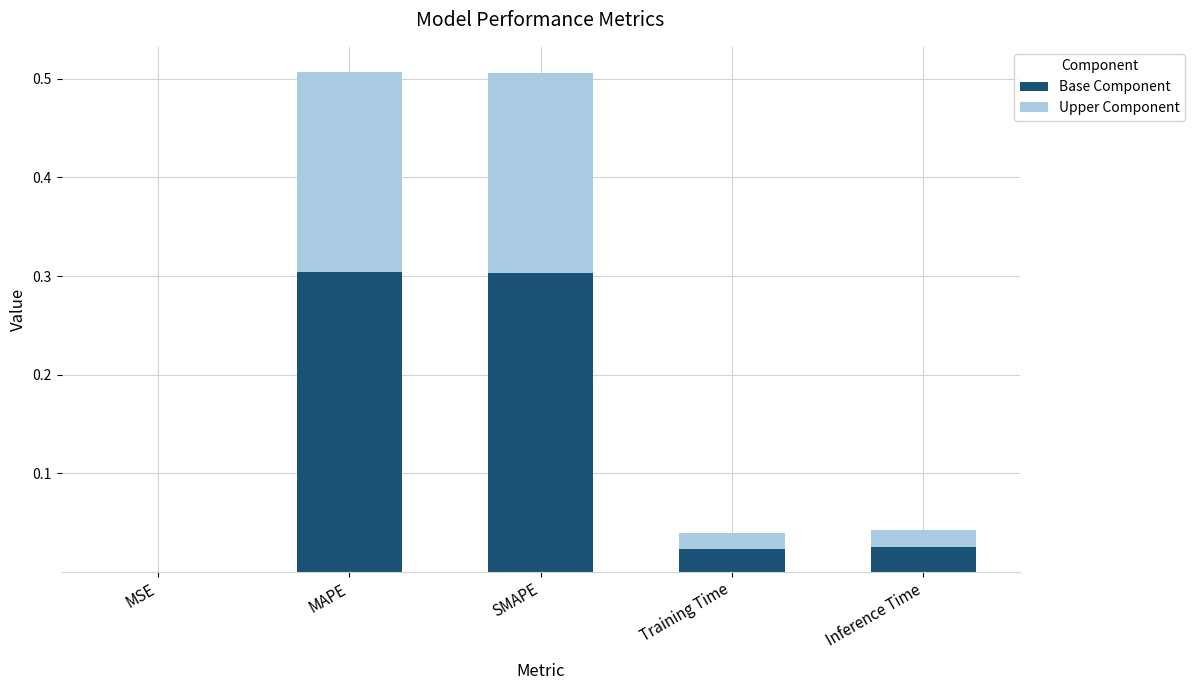

What is the sum of all Base Component values?

0.7